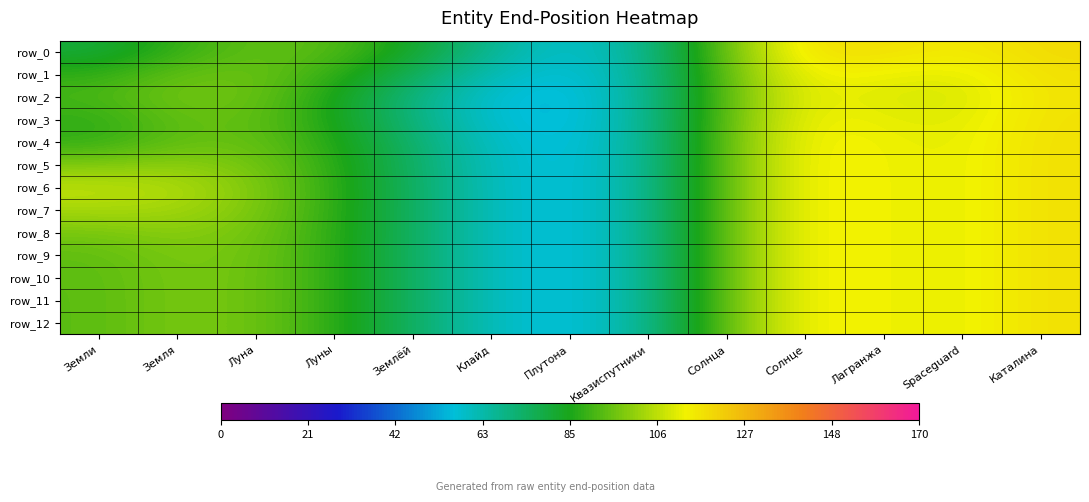

Reading left to right, what are all the values shown in this chart?

row_0: Земли=79.9	Земля=88.7	Луна=94.3	Луны=92.9	Землёй=82.8	Клайд=66.6	Плутона=57.7	Квазиспутники=68.1	Солнца=96.7	Солнце=117.9	Лагранжа=117.8	Spaceguard=115.0	Каталина=119.1
row_1: Земли=87.8	Земля=94.6	Луна=95.7	Луны=88.7	Землёй=75.6	Клайд=61.5	Плутона=55.9	Квазиспутники=67.6	Солнца=95.4	Солнце=114.2	Лагранжа=112.4	Spaceguard=111.2	Каталина=117.5
row_2: Земли=91.1	Земля=96.8	Луна=95.5	Луны=85.0	Землёй=69.9	Клайд=57.4	Плутона=54.4	Квазиспутники=67.2	Солнца=94.8	Солнце=112.7	Лагранжа=110.3	Spaceguard=109.7	Каталина=116.9
row_3: Земли=87.7	Земля=94.5	Луна=94.6	Луны=85.0	Землёй=70.3	Клайд=57.7	Плутона=54.5	Квазиспутники=67.3	Солнца=95.2	Солнце=113.7	Лагранжа=111.7	Spaceguard=110.7	Каталина=117.3
row_4: Земли=88.0	Земля=94.4	Луна=94.9	Луны=86.7	Землёй=72.8	Клайд=59.5	Плутона=55.1	Квазиспутники=67.4	Солнца=95.5	Солнце=114.4	Лагранжа=112.7	Spaceguard=111.4	Каталина=117.6
row_5: Земли=98.0	Земля=100.0	Луна=96.9	Луны=87.8	Землёй=74.0	Клайд=60.3	Плутона=55.4	Квазиспутники=67.5	Солнца=95.5	Солнце=114.5	Лагранжа=113.0	Spaceguard=111.6	Каталина=117.7
row_6: Земли=106.6	Земля=104.8	Луна=98.4	Луны=88.2	Землёй=74.3	Клайд=60.5	Плутона=55.5	Квазиспутники=67.5	Солнца=95.5	Солнце=114.6	Лагранжа=113.0	Spaceguard=111.6	Каталина=117.7
row_7: Земли=103.8	Земля=103.2	Луна=97.9	Луны=88.1	Землёй=74.3	Клайд=60.5	Плутона=55.5	Квазиспутники=67.5	Солнца=95.5	Солнце=114.6	Лагранжа=113.0	Spaceguard=111.6	Каталина=117.7
row_8: Земли=97.1	Земля=99.5	Луна=96.8	Луны=87.9	Землёй=74.3	Клайд=60.5	Плутона=55.5	Квазиспутники=67.5	Солнца=95.5	Солнце=114.6	Лагранжа=113.0	Spaceguard=111.6	Каталина=117.7
row_9: Земли=94.1	Земля=97.8	Луна=96.2	Луны=87.8	Землёй=74.3	Клайд=60.5	Плутона=55.5	Квазиспутники=67.5	Солнца=95.5	Солнце=114.6	Лагранжа=113.0	Spaceguard=111.6	Каталина=117.7
row_10: Земли=93.5	Земля=97.5	Луна=96.1	Луны=87.8	Землёй=74.3	Клайд=60.5	Плутона=55.5	Квазиспутники=67.5	Солнца=95.5	Солнце=114.6	Лагранжа=113.0	Spaceguard=111.6	Каталина=117.7
row_11: Земли=93.4	Земля=97.4	Луна=96.1	Луны=87.8	Землёй=74.3	Клайд=60.5	Плутона=55.5	Квазиспутники=67.5	Солнца=95.5	Солнце=114.6	Лагранжа=113.0	Spaceguard=111.6	Каталина=117.7
row_12: Земли=93.4	Земля=97.4	Луна=96.1	Луны=87.8	Землёй=74.3	Клайд=60.5	Плутона=55.5	Квазиспутники=67.5	Солнца=95.5	Солнце=114.6	Лагранжа=113.0	Spaceguard=111.6	Каталина=117.7